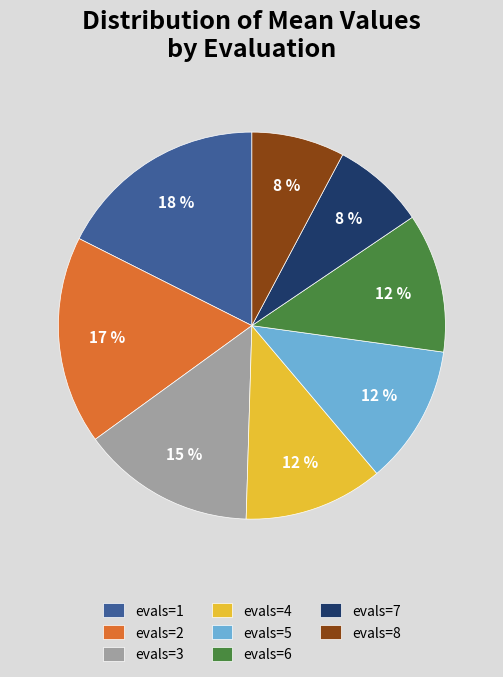

Do evals=7 and evals=4 together represent more than half of the pie?

No